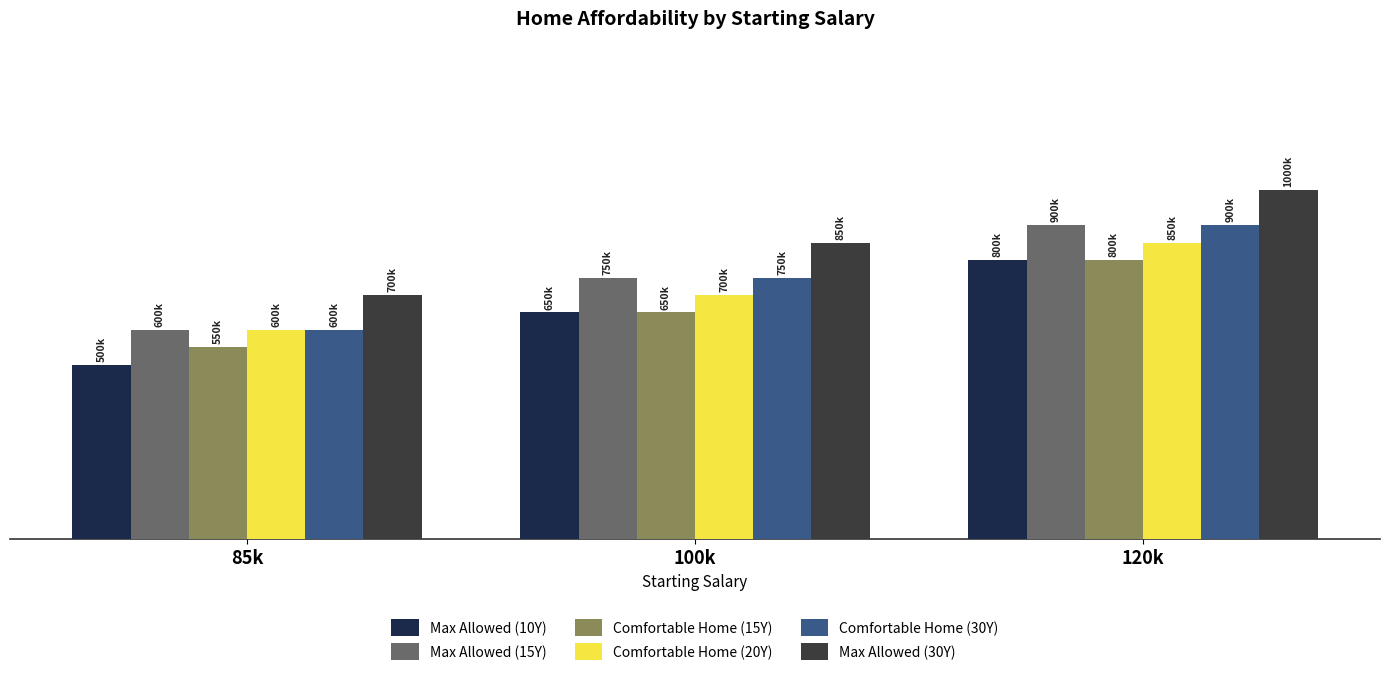

What is the spread (max minus min) of values at 100k?

200000